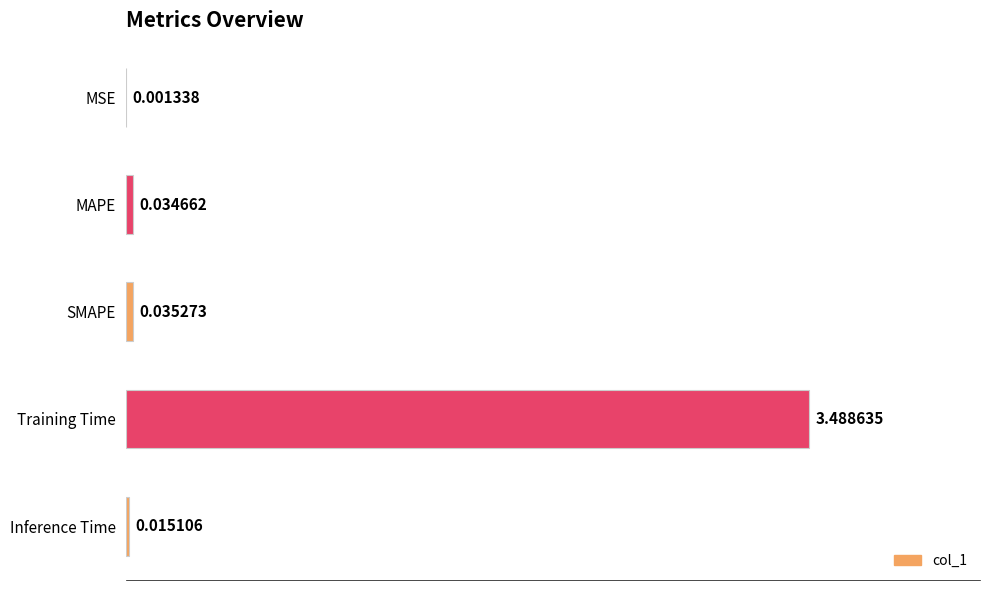

Which category has the highest value across all series?

Training Time